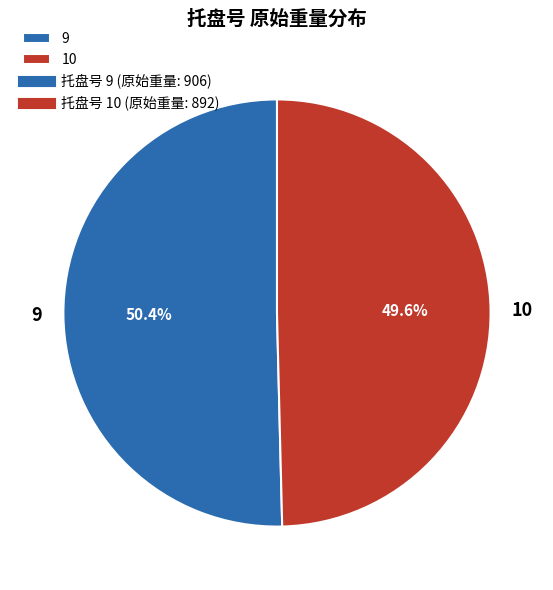

Combined, do 10 and 9 account for over 50%?

Yes